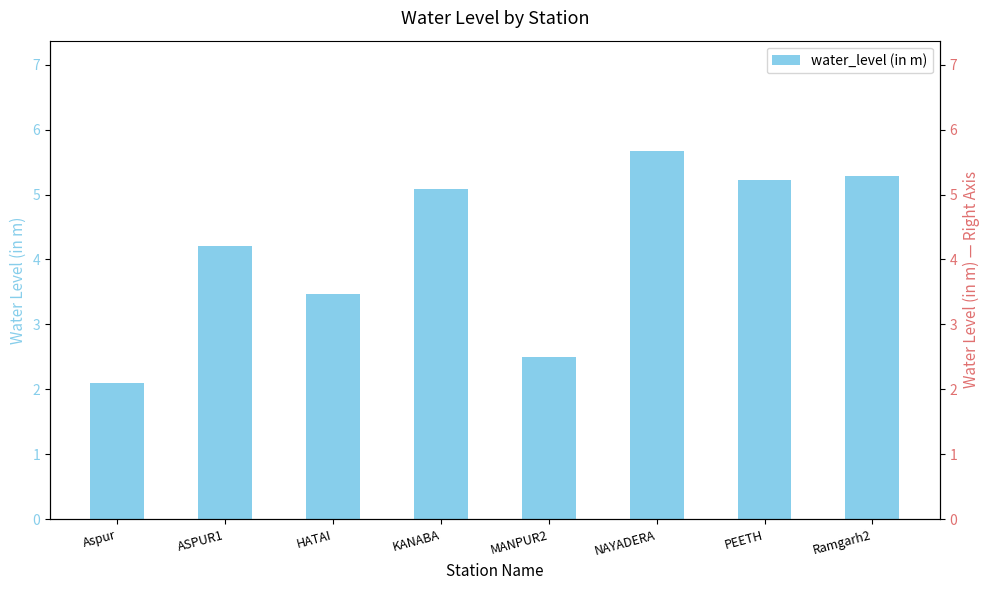

What is the difference between the second highest and minimum values?

3.2